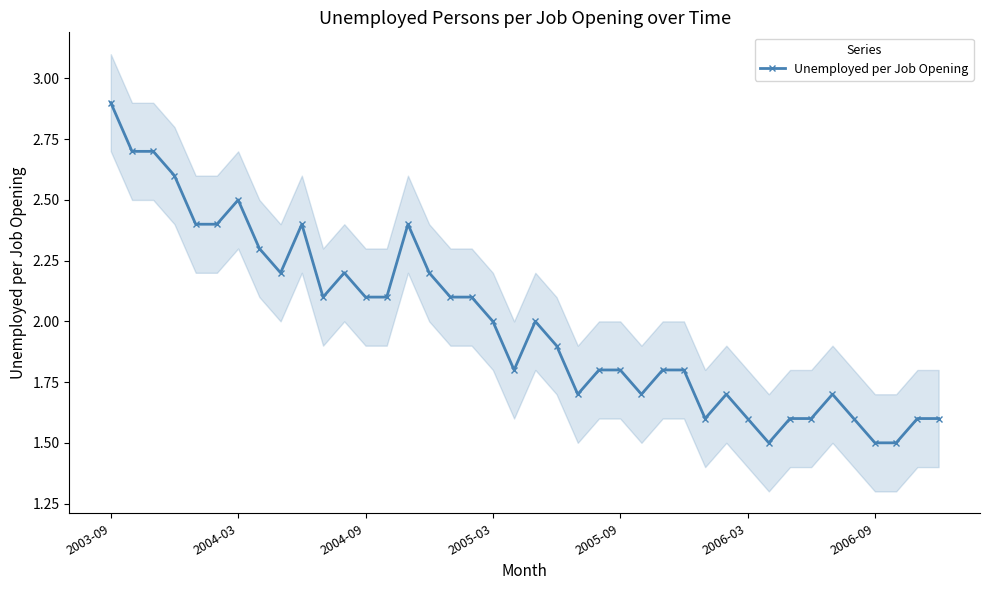

True or false: Unemployed per Job Opening has more than 2 interior local peaks.

True